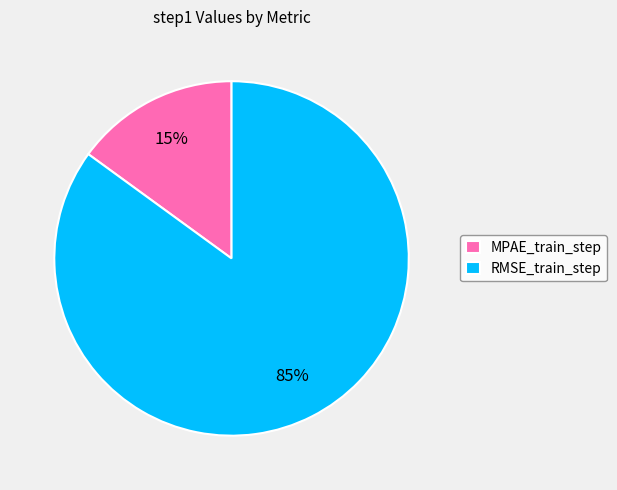

Which category has the biggest portion of the pie?

RMSE_train_step